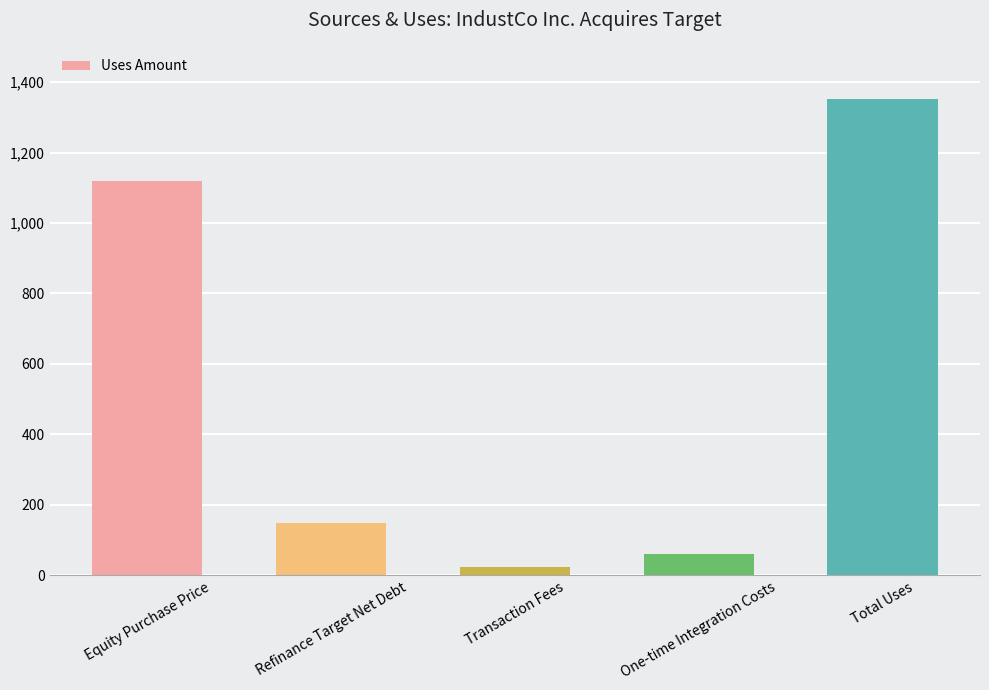

Reading left to right, what are all the values shown in this chart?

Equity Purchase Price=1120.0	Refinance Target Net Debt=150.0	Transaction Fees=22.9	One-time Integration Costs=60.0	Total Uses=1352.9